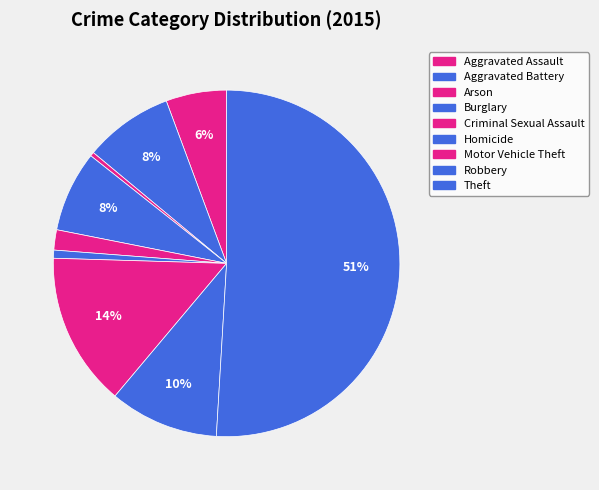

To the nearest percent, what is the combined percentage of Aggravated Battery and Aggravated Assault?

14%